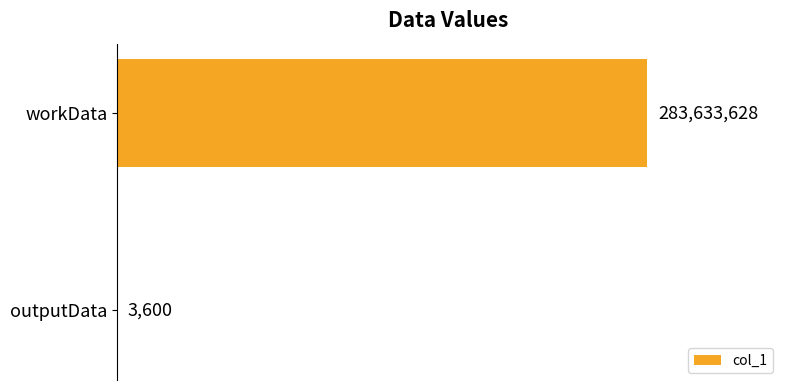

What is the greatest value displayed?

283633628